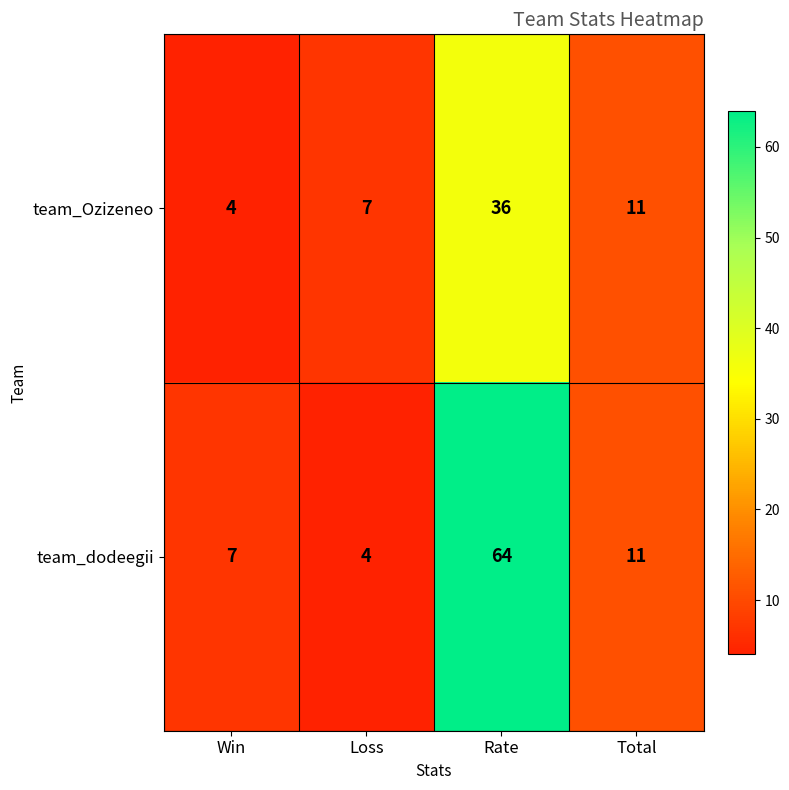

List the series in order of their peak value, lowest first.

team_Ozizeneo, team_dodeegii